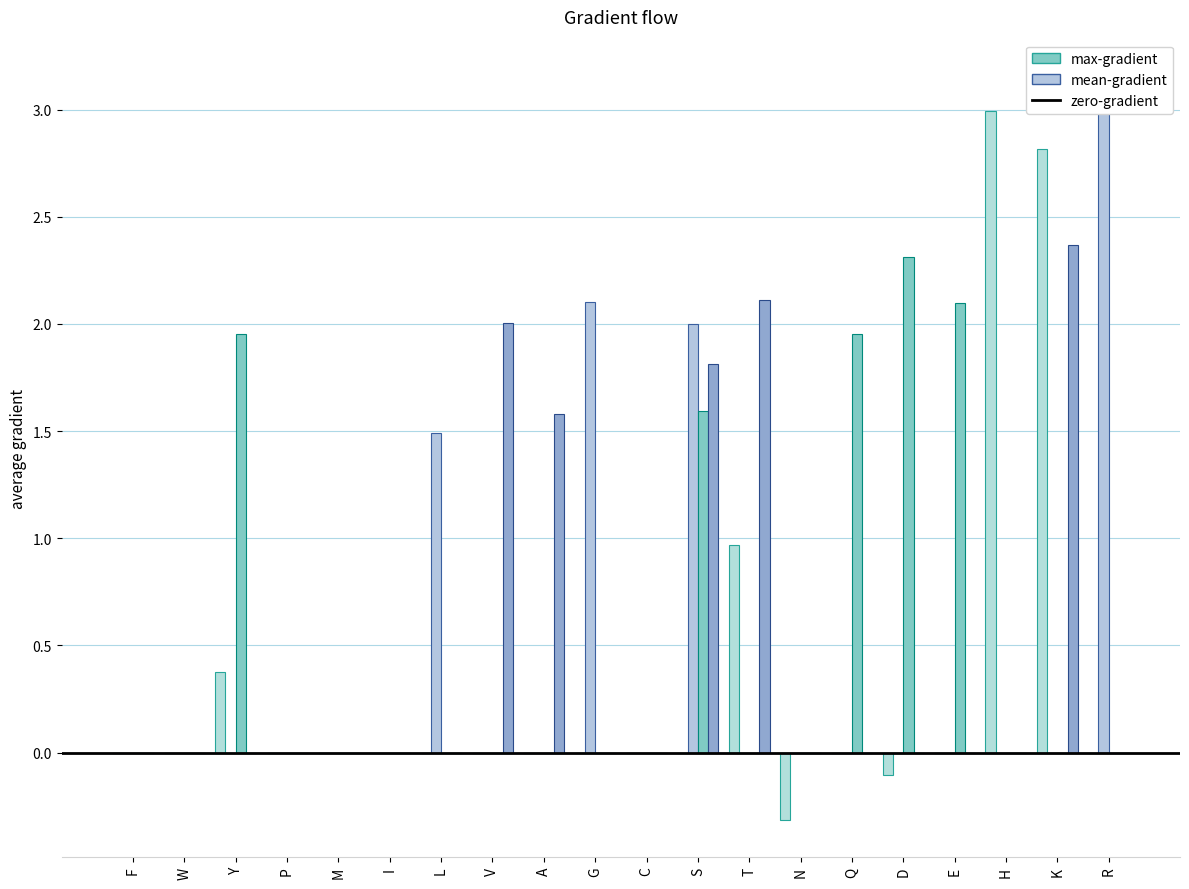

At D, list the series in order from largest to smallest.

zero-gradient, mean-gradient, col_9, max-gradient